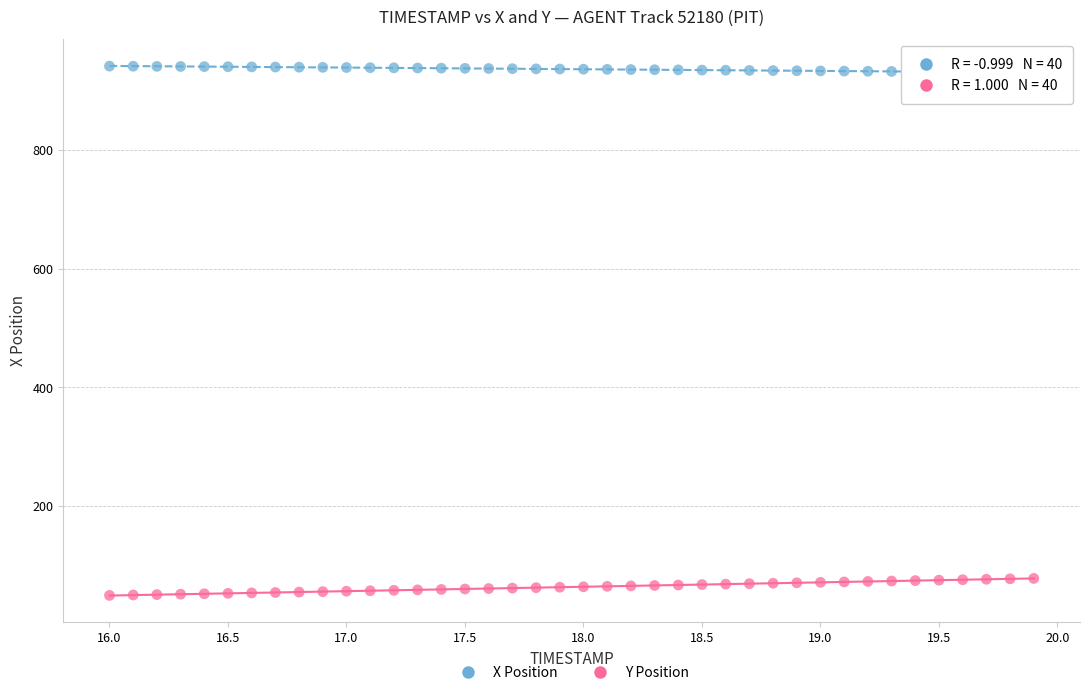

What is the X range (max minus min) for the scatter plot?

3.9